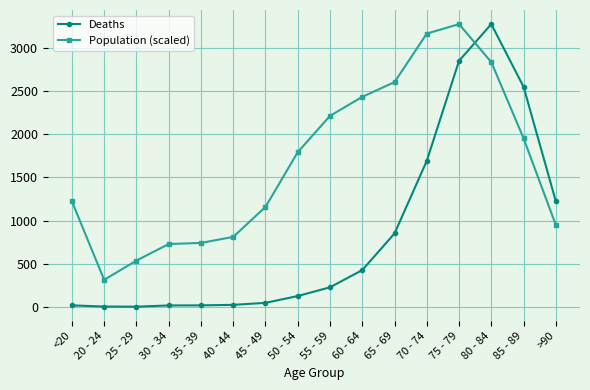

Rank the series by their average value, from highest to lowest.

Population (scaled), Deaths